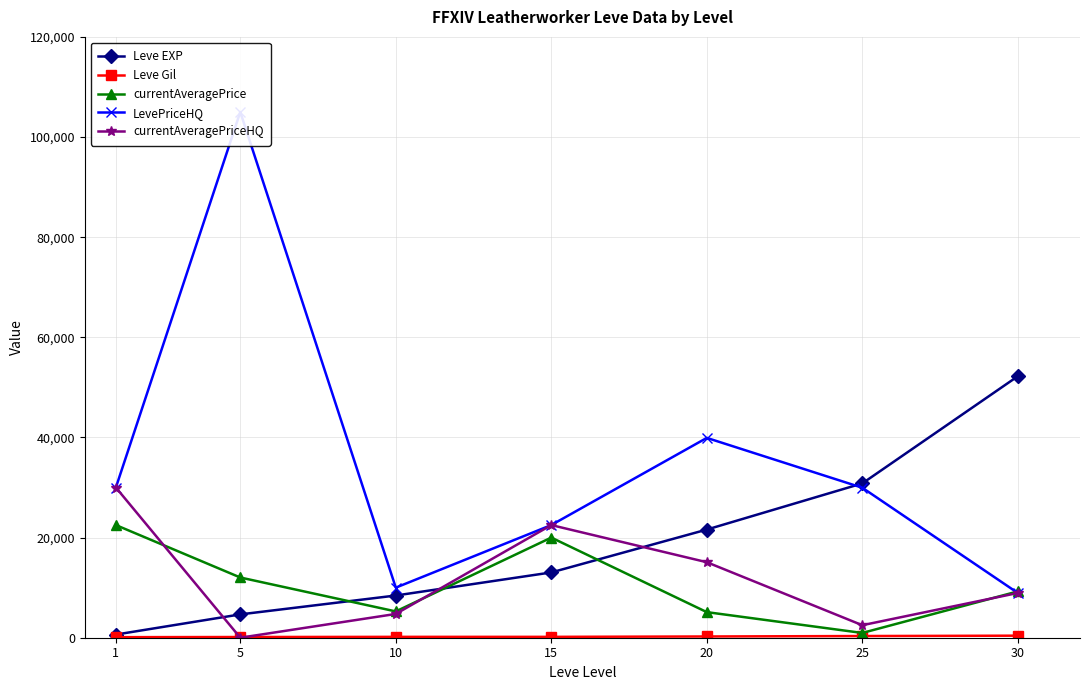

Reading left to right, transcribe all the data shown in this chart.

Leve EXP: 630	4660	8430	13040	21600	30820	52220
Leve Gil: 112	140	172	174	248	336	410
currentAveragePrice: 22500	12028	5252	20000	5112	952	9251
LevePriceHQ: 30000	104999	10003	22500	39910	29958	8937
currentAveragePriceHQ: 30000	0	4750	22500	15082	2500	8937